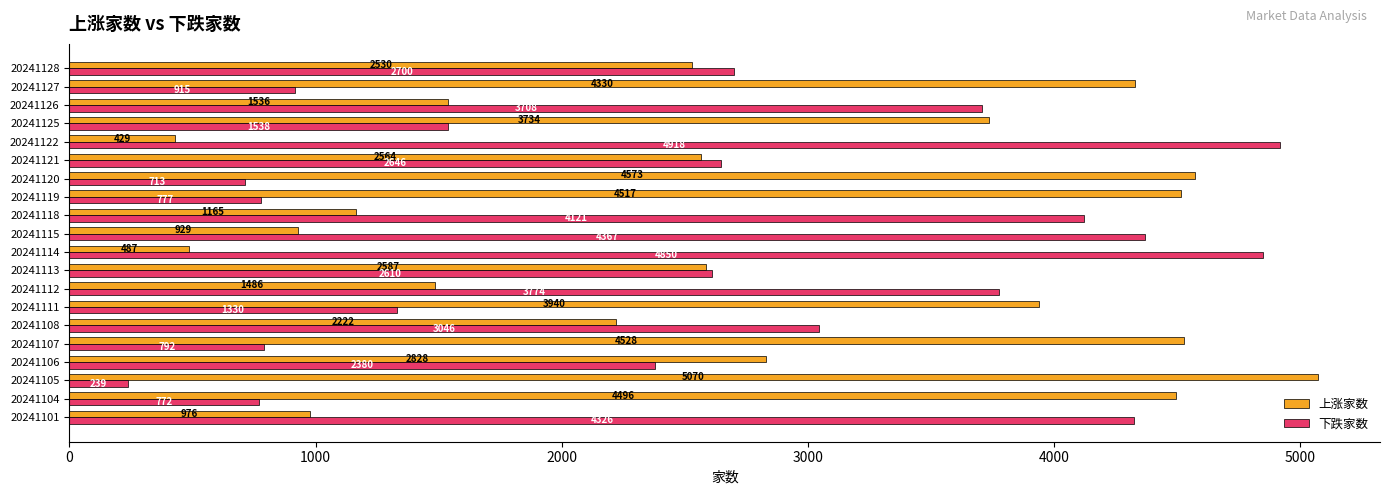

The value of 下跌家数 at 20241114 is 4850. True or false?

True